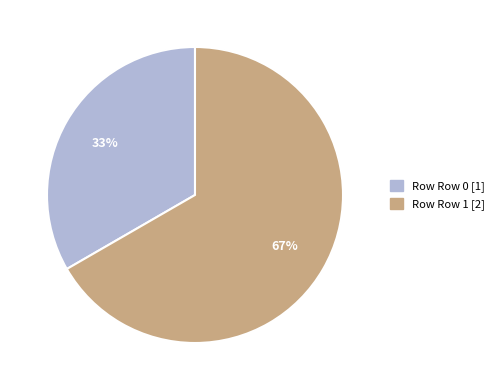

To the nearest percent, what is the average slice percentage?

50%